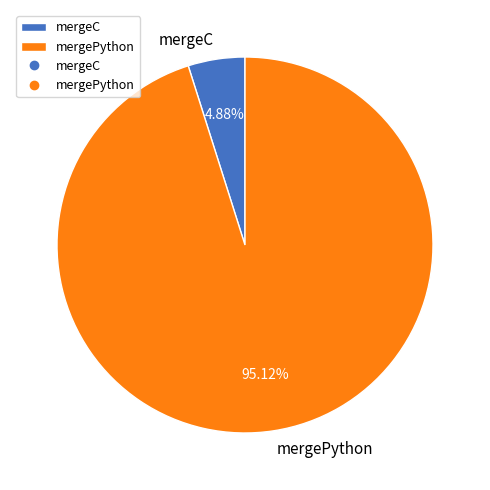

Between mergeC and mergePython, which is larger?

mergePython